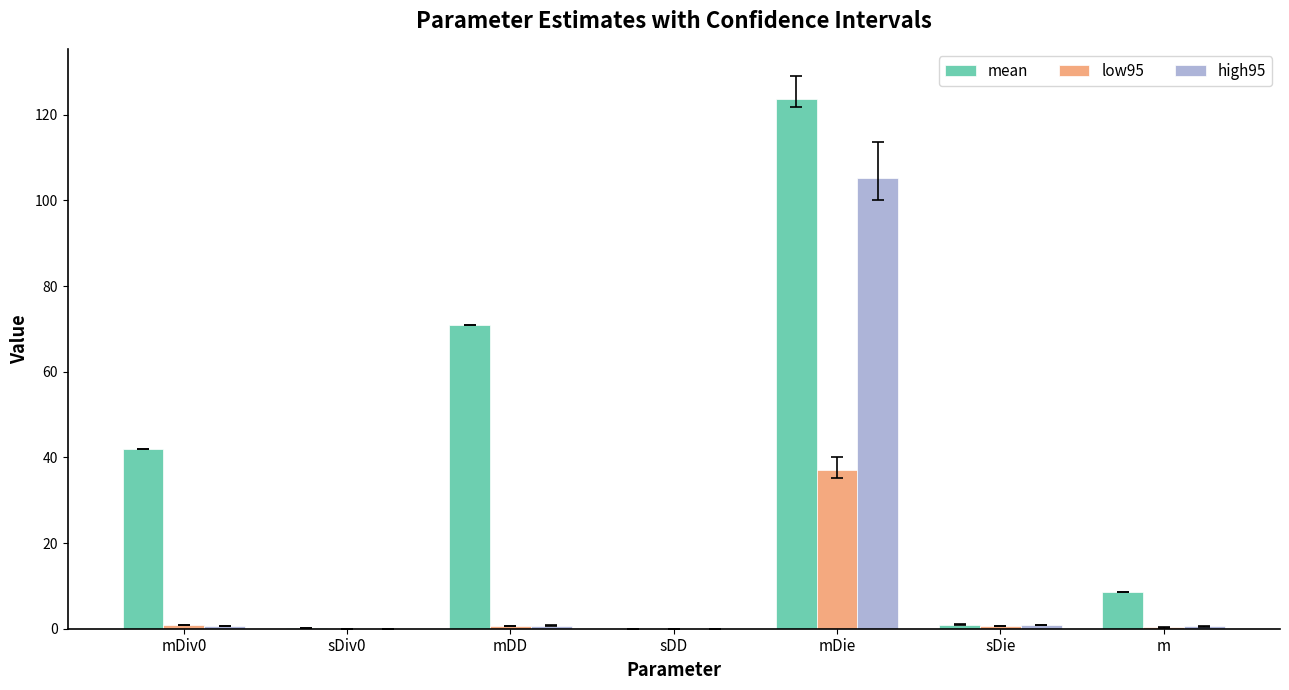

Which series has the largest total across all categories?

mean